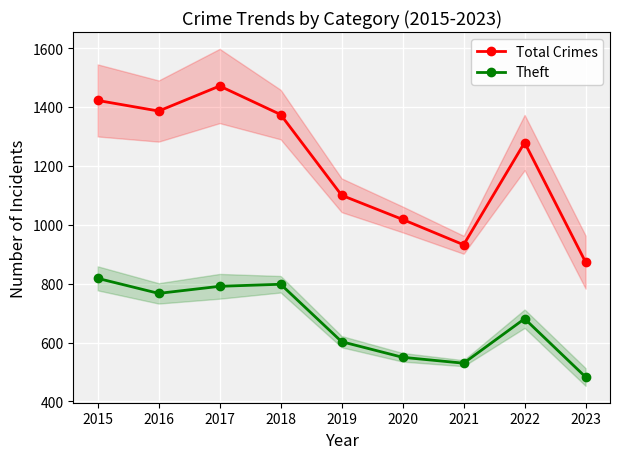

True or false: Theft has more than 2 points higher than both neighbors.

False